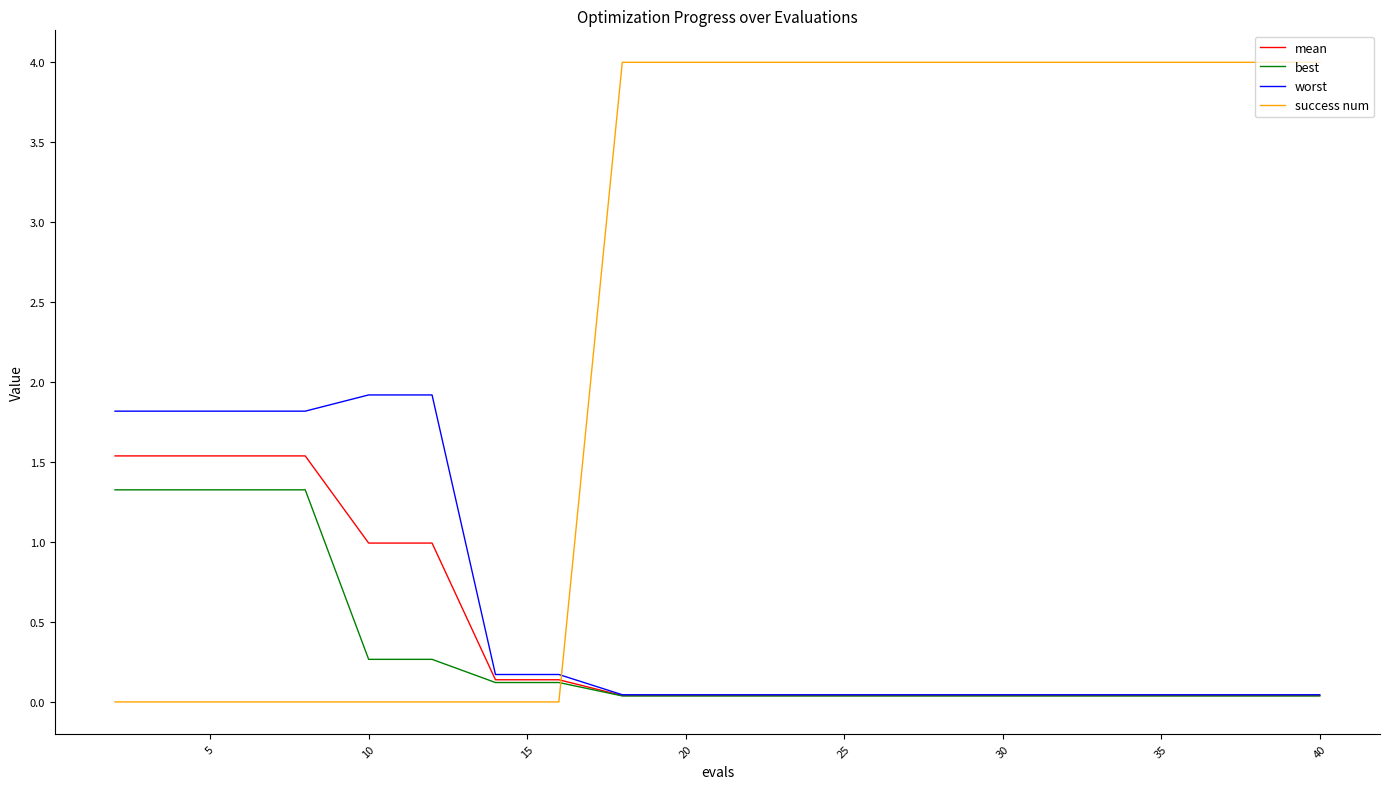

What is the highest value of the worst series?

1.9